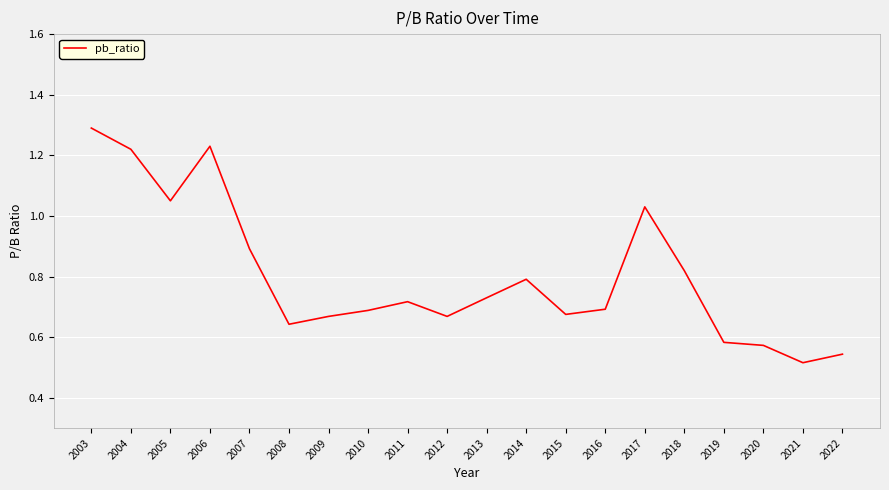

Which label corresponds to the largest value in the chart?

2003